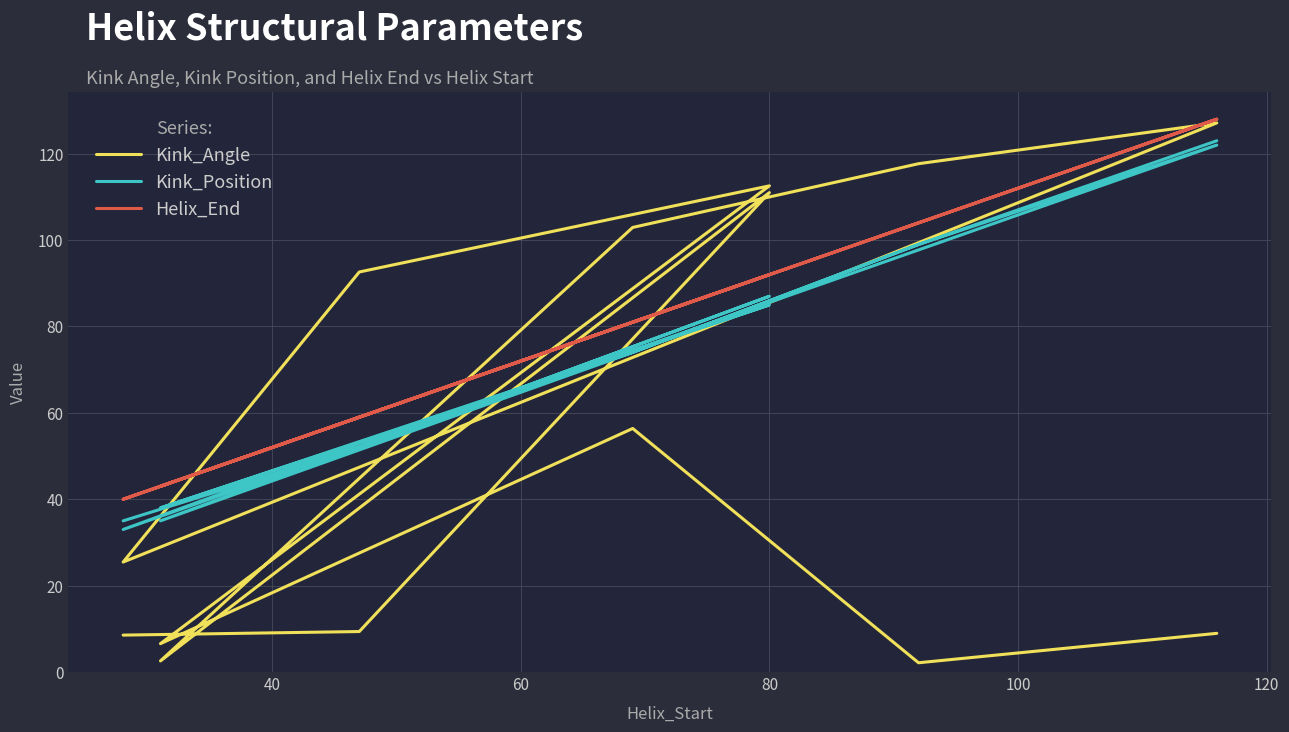

Is this an area chart (filled region under the line)?

No